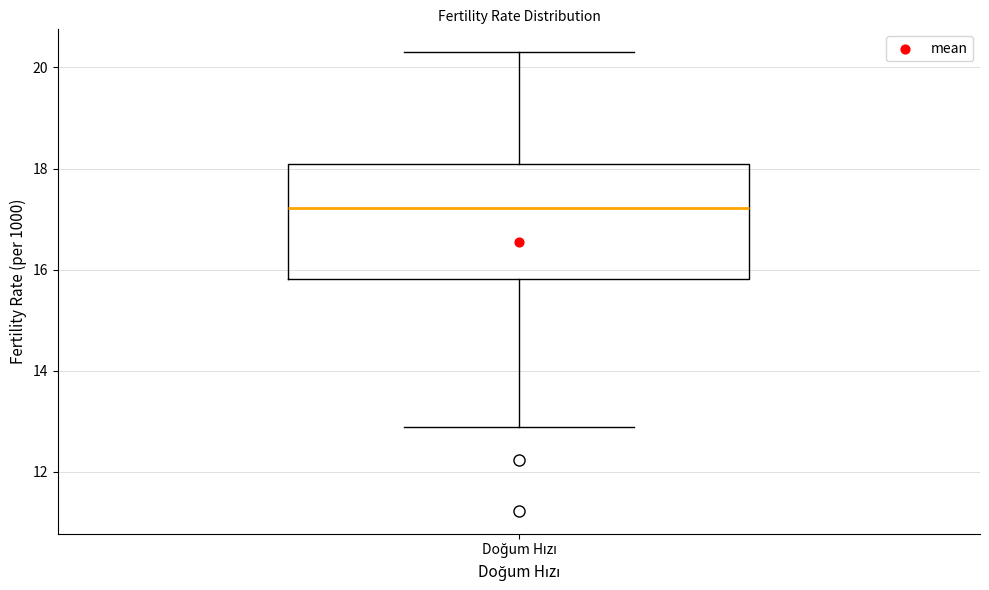

Read this box plot against the y-axis: the position of the median line, the range covered by the box, and the ends of both whiskers. The values are not printed on the chart, so give them approximately, as read against the axis.

median 17.2, box 15.8 to 18.2, whiskers 12.8 to 20.4